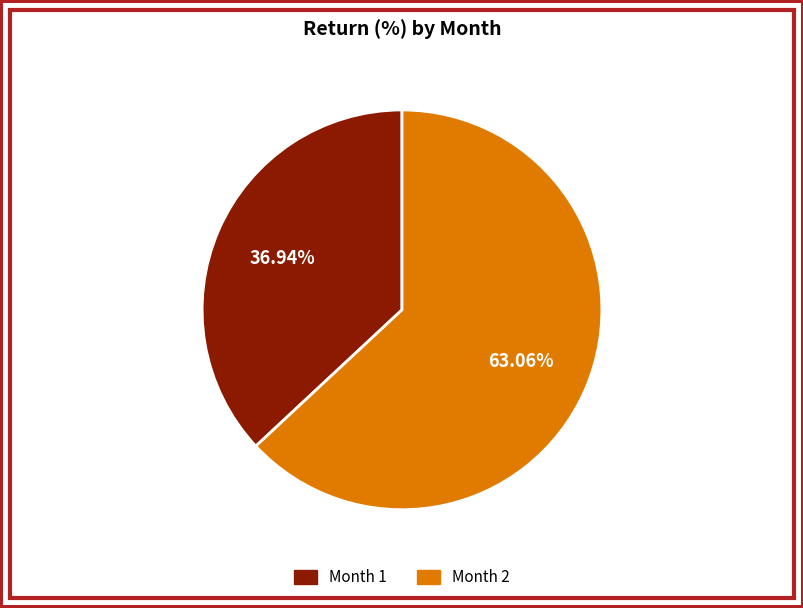

Combined, do Month 1 and Month 2 account for over 50%?

Yes